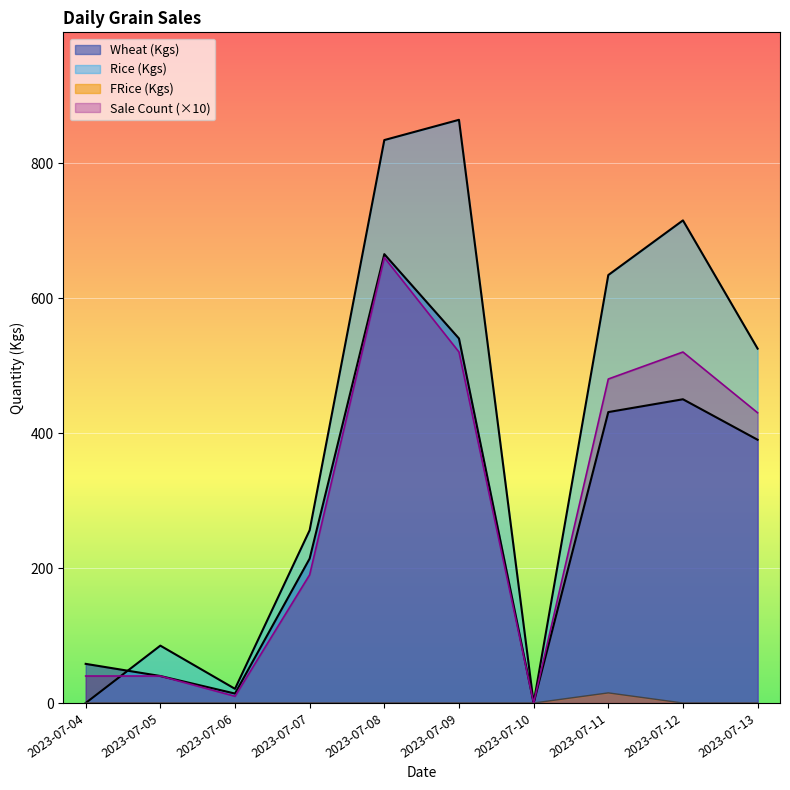

The value of Rice (Kgs) at 2023-07-04 is 0. True or false?

True